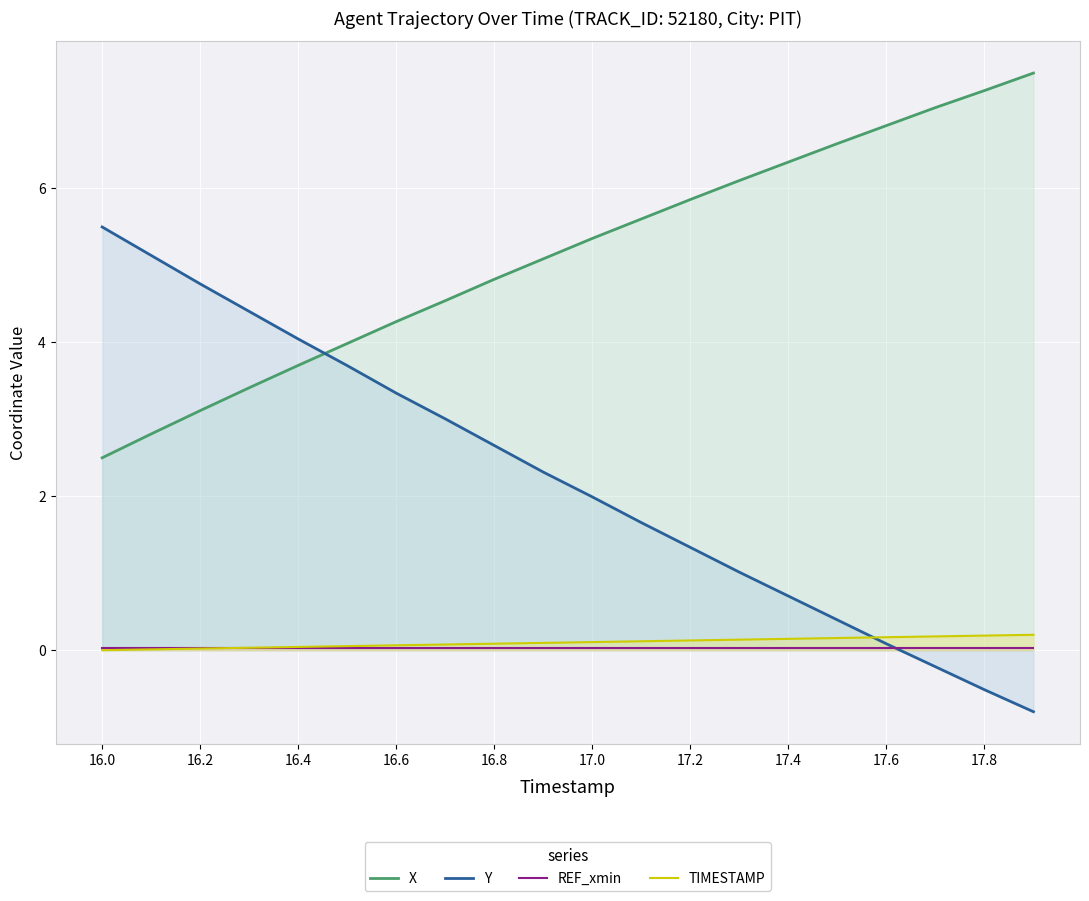

What is the minimum value shown in the chart?

-0.8